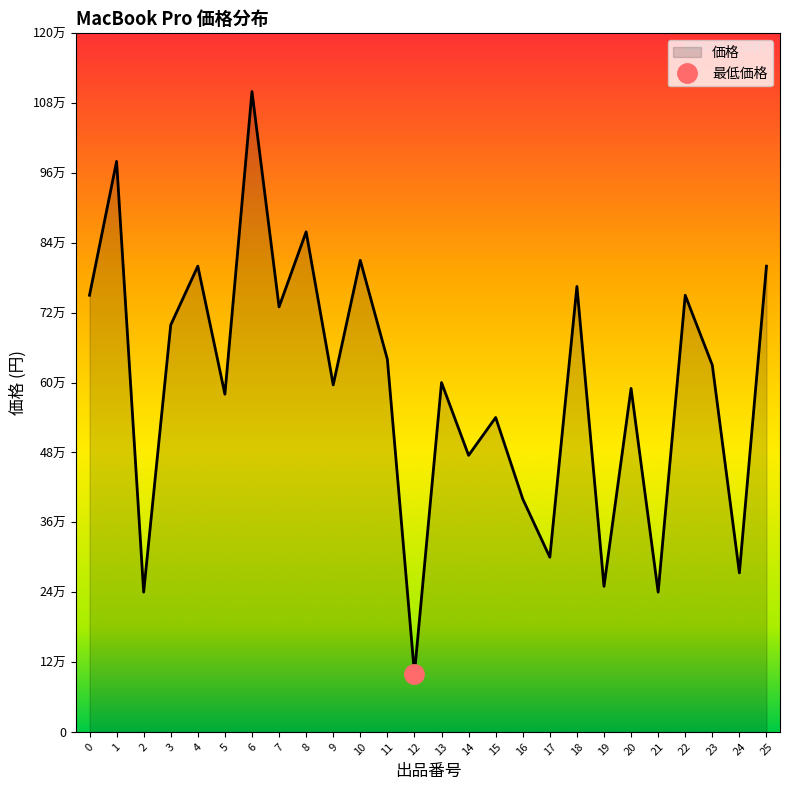

Where is the data nearest to the value 60000?

13